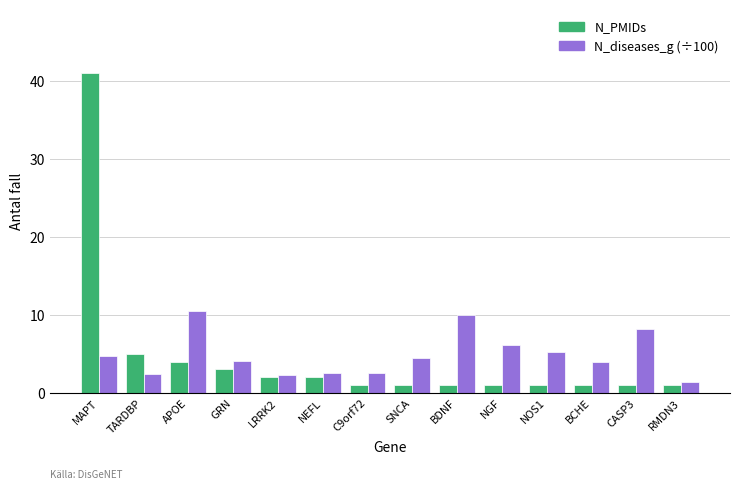

Read the N_PMIDs value at BCHE.

1.0